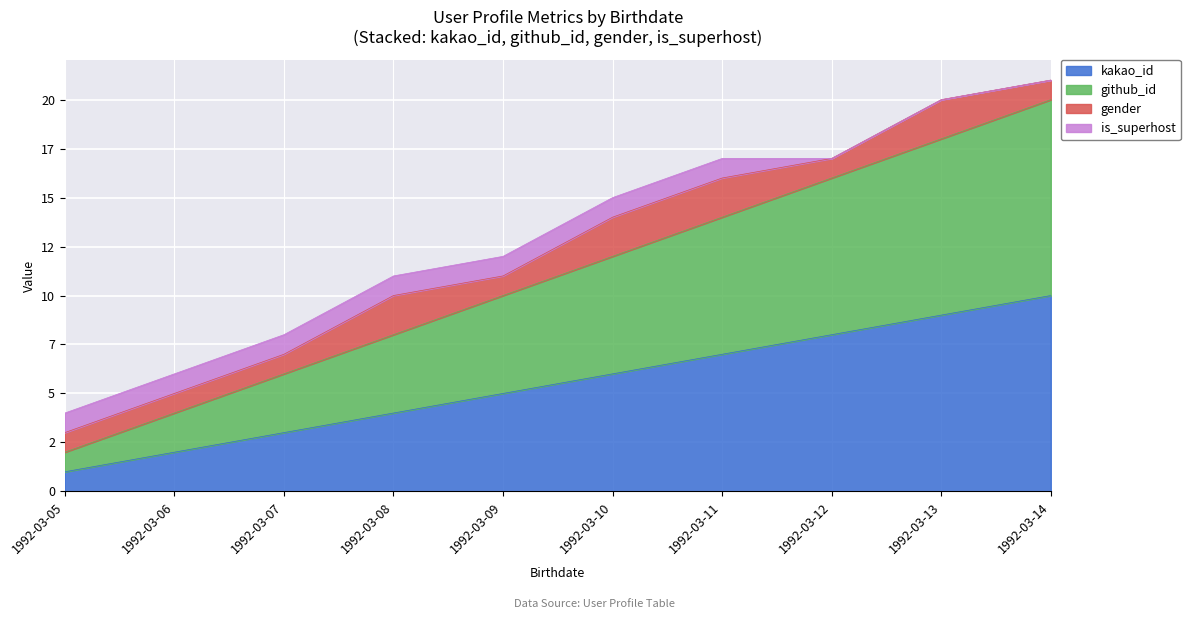

Is it true that kakao_id equals 4 at 1992-03-11?

False